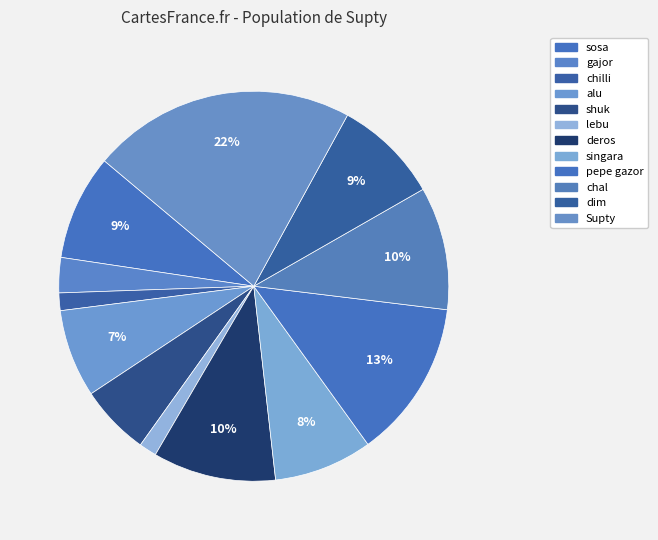

Does sosa represent more than half of the total?

No